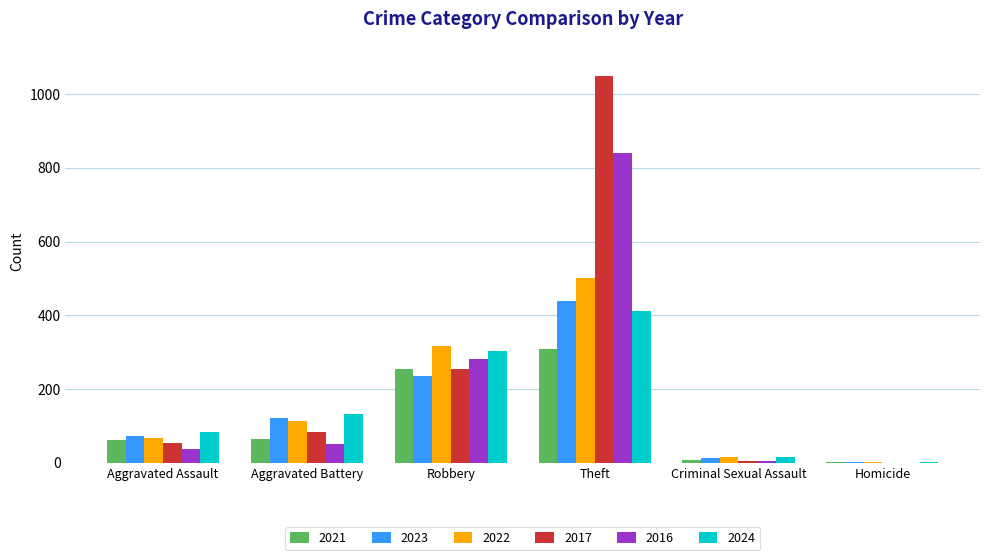

Does the chart contain stacked bars?

No